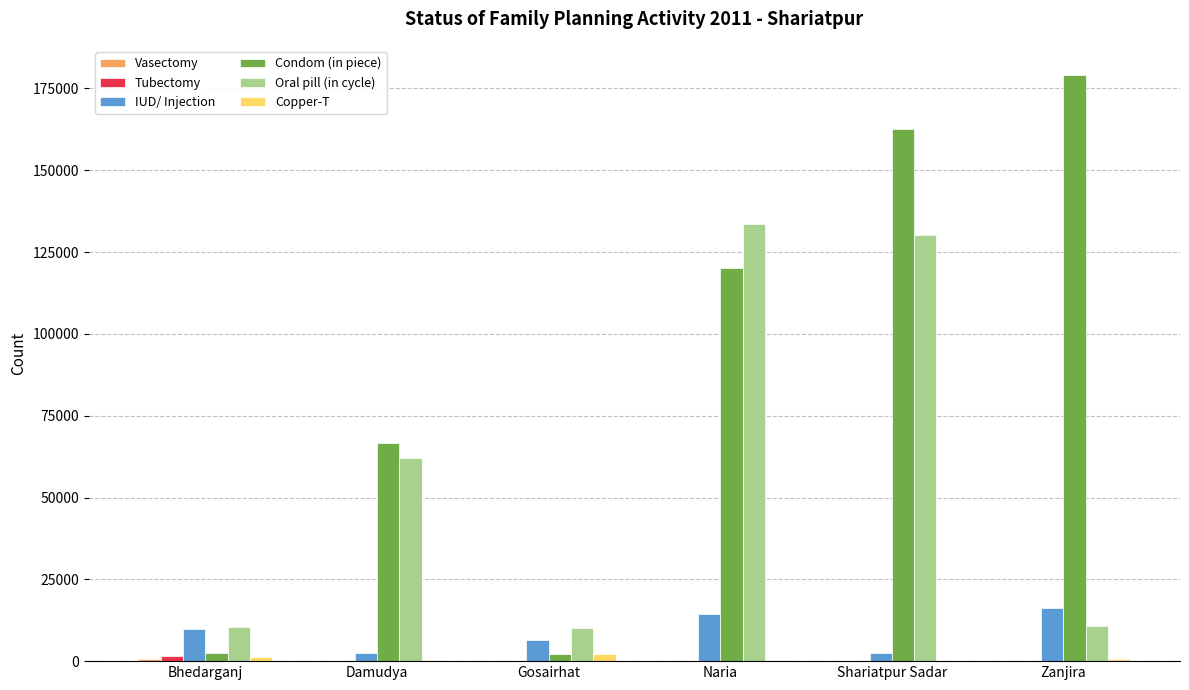

What is the maximum value for Oral pill (in cycle)?

133657